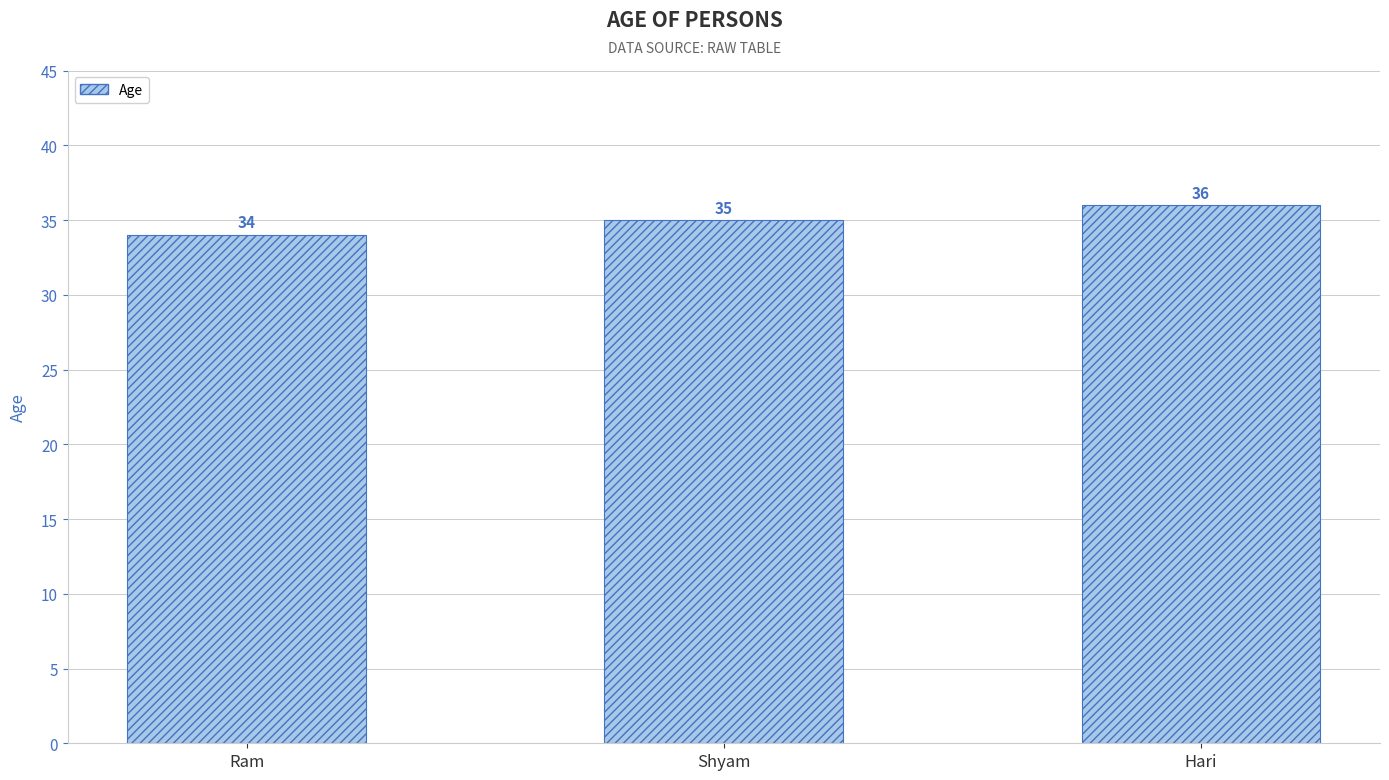

Reading right to left, what are all the values shown in this chart?

36	35	34